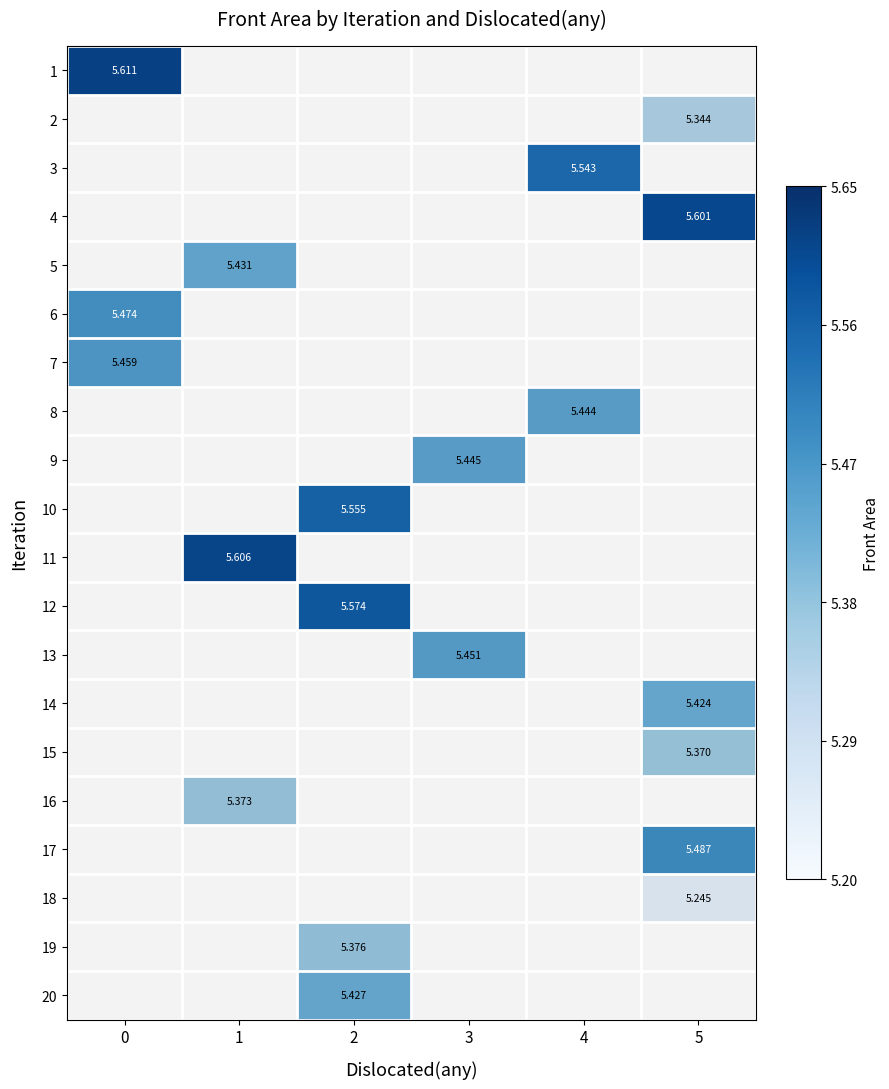

Between 1 and 6, which is larger?

1